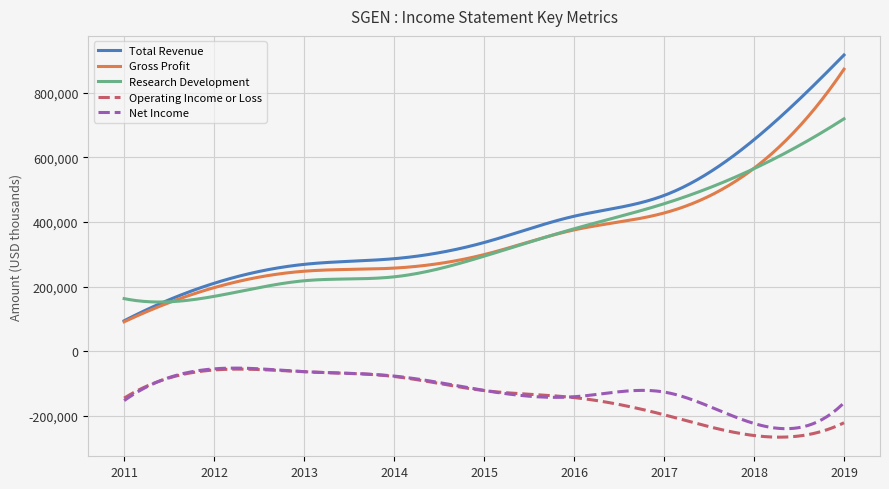

True or false: Research Development and Net Income intersect in this chart.

False